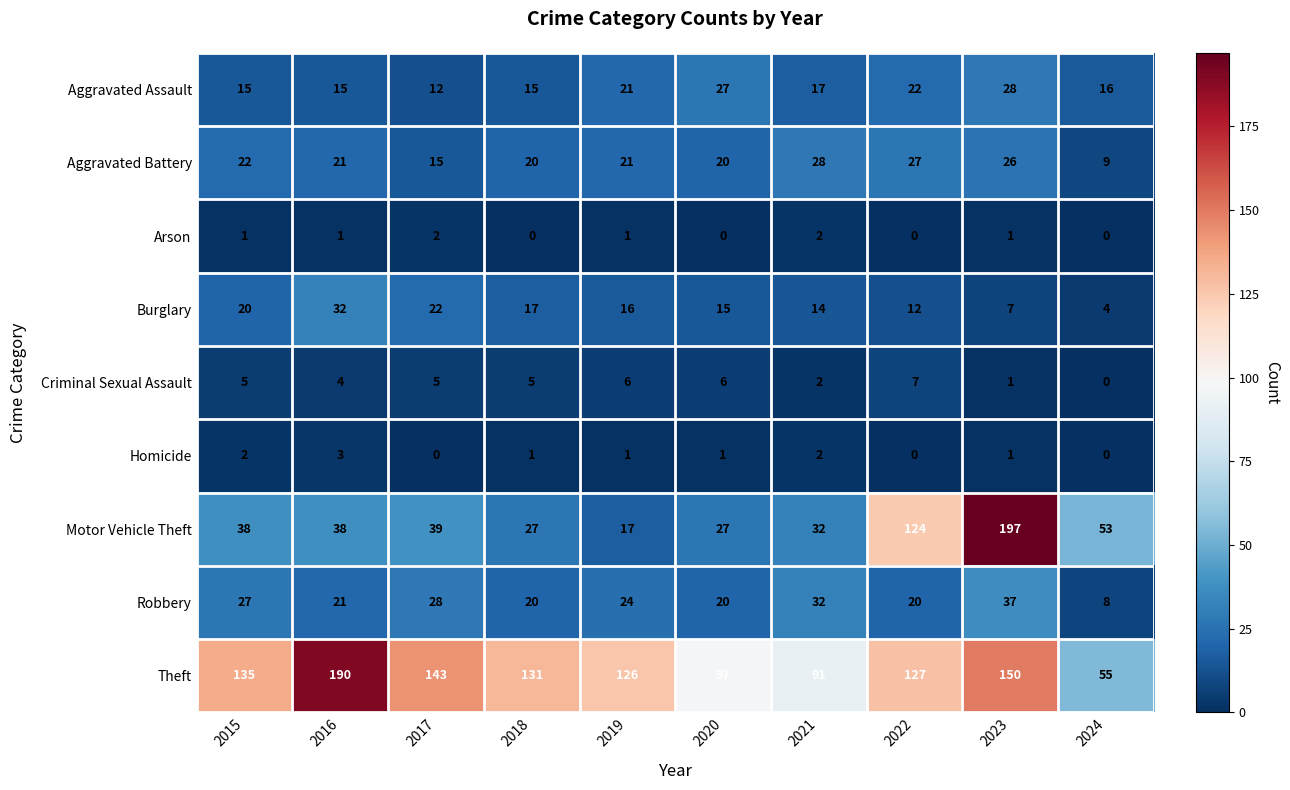

What is the maximum value shown in the chart?

197